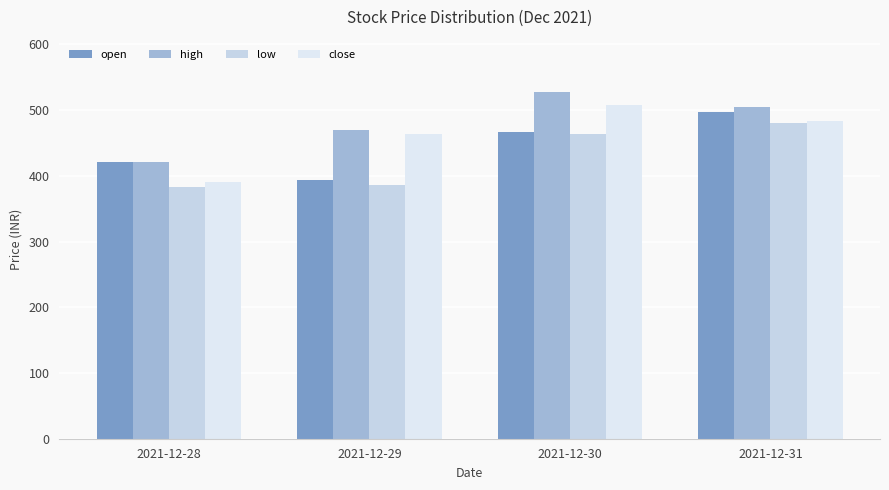

What are all the series names shown in the legend?

open, high, low, close